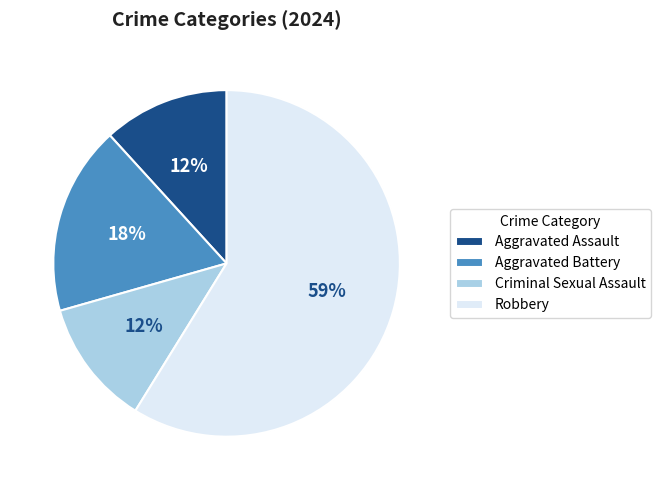

Combined, do Aggravated Battery and Aggravated Assault account for over 50%?

No